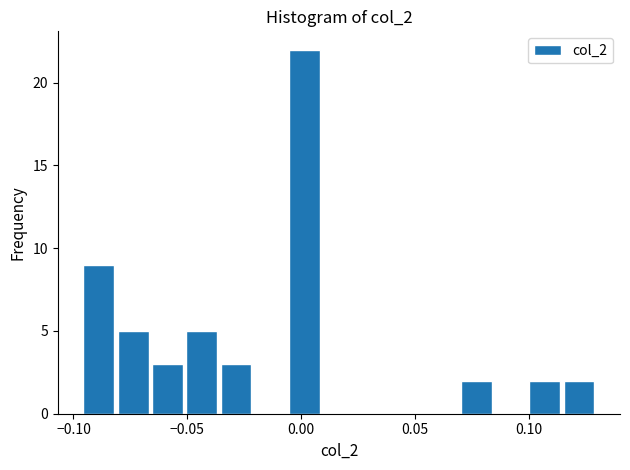

Read against the x-axis, roughly where is the centre of the tallest bar?

0.000